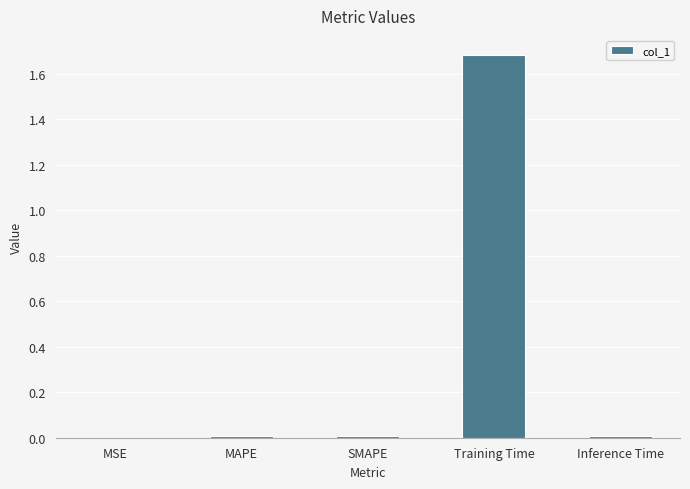

What is the average value?

0.3